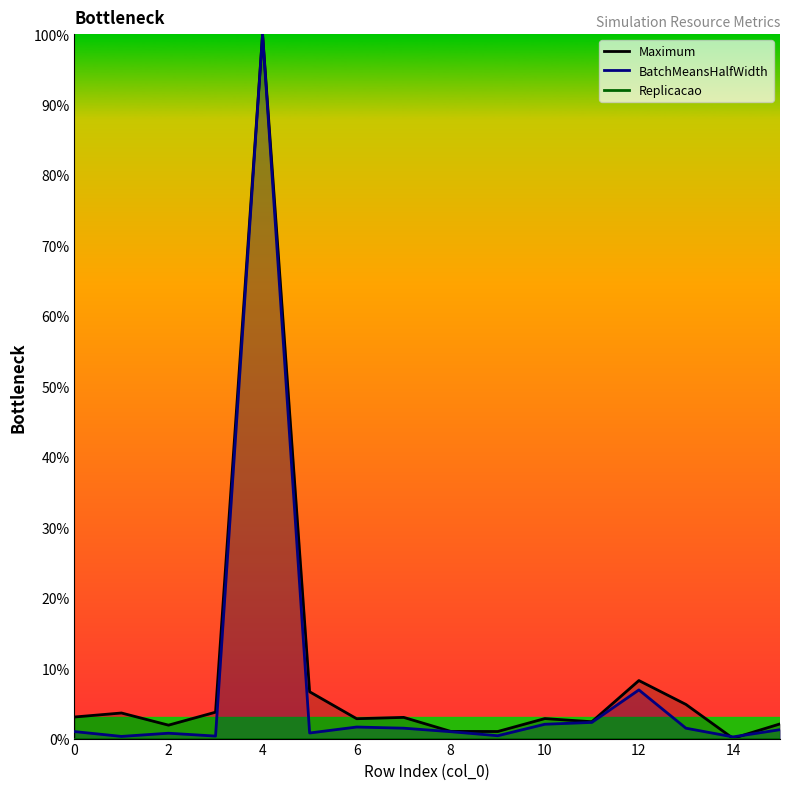

Which series has the largest range (max minus min)?

Maximum